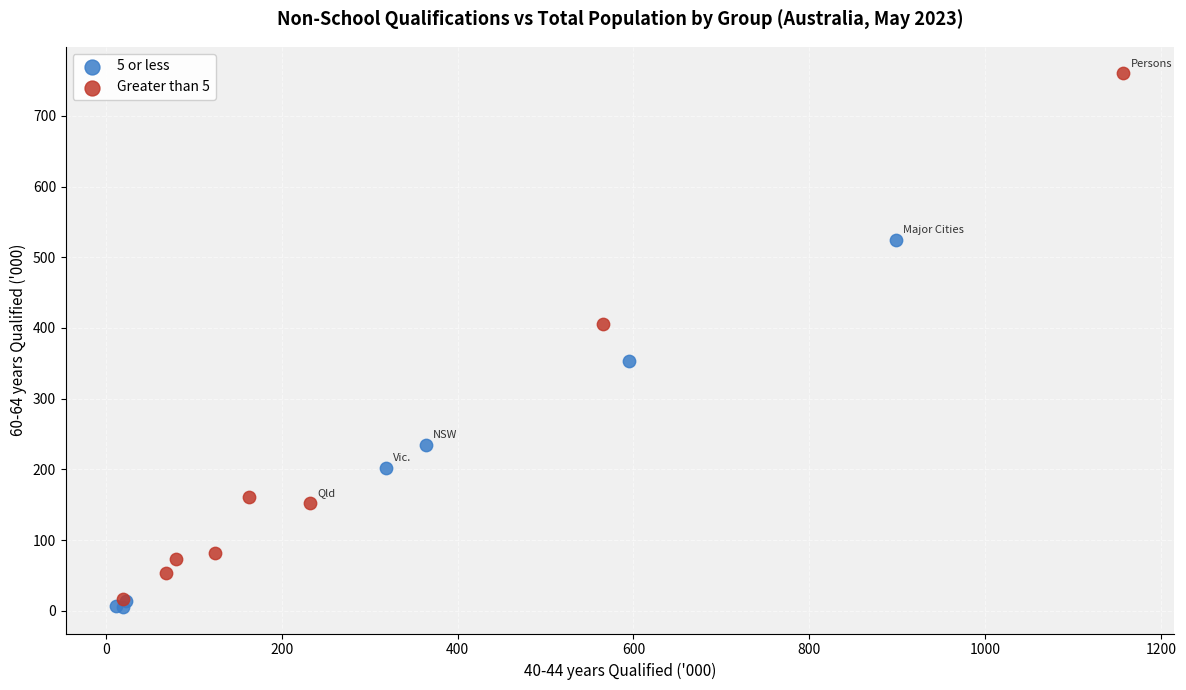

Which series reaches the maximum Y coordinate?

Greater than 5